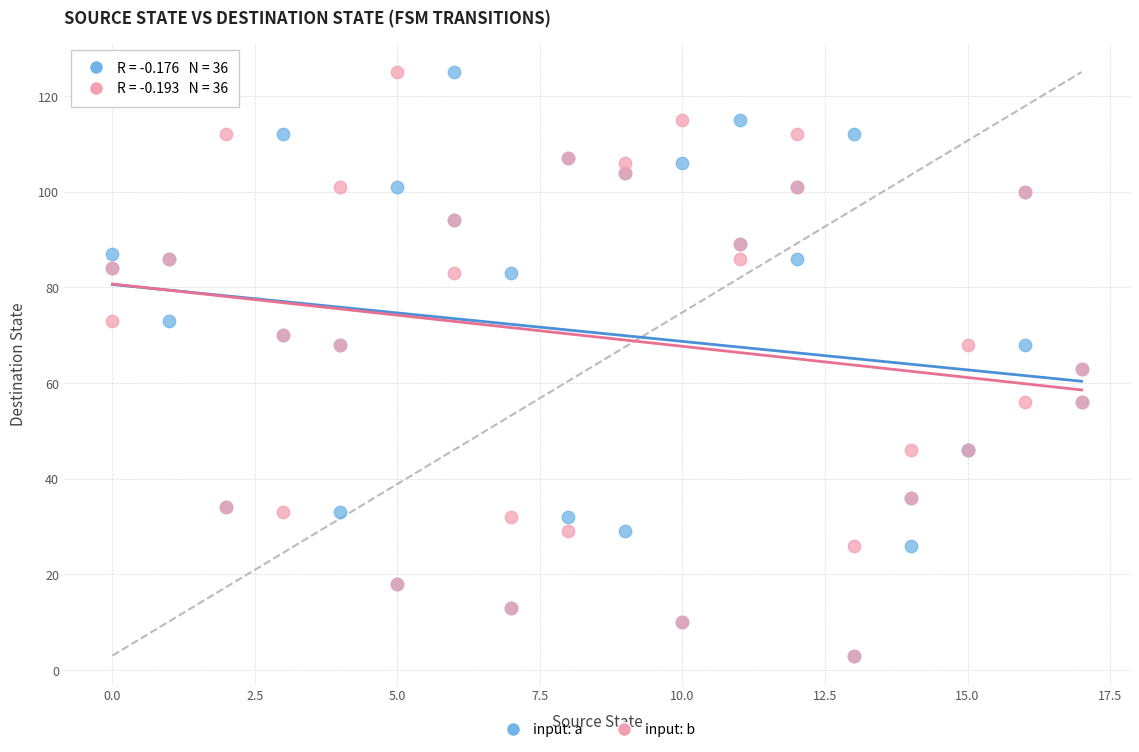

What are all the series names shown in the legend?

input: a, input: b